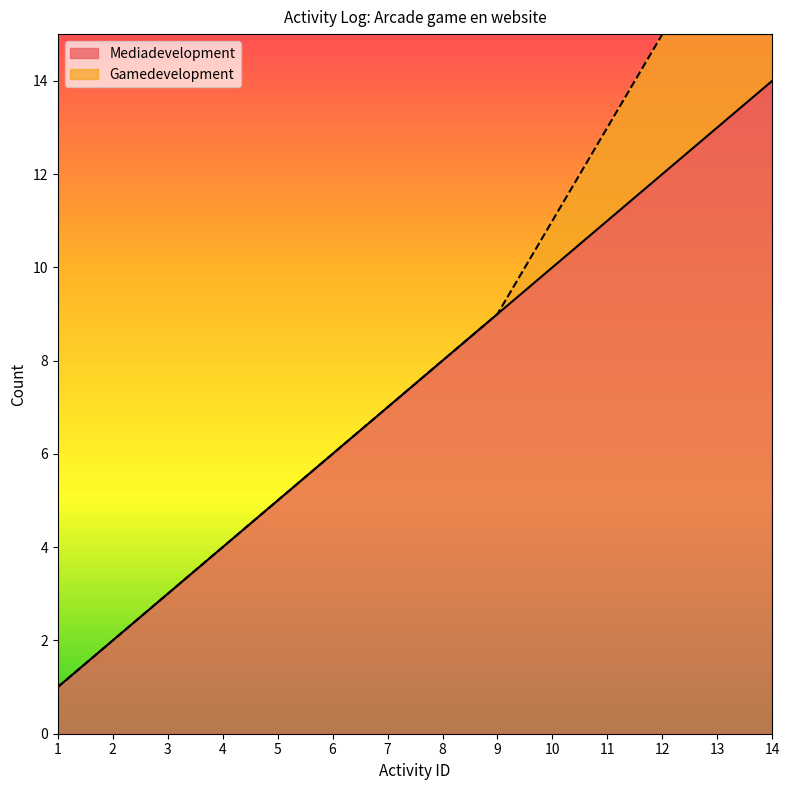

Where is the data nearest to the value 7?

7